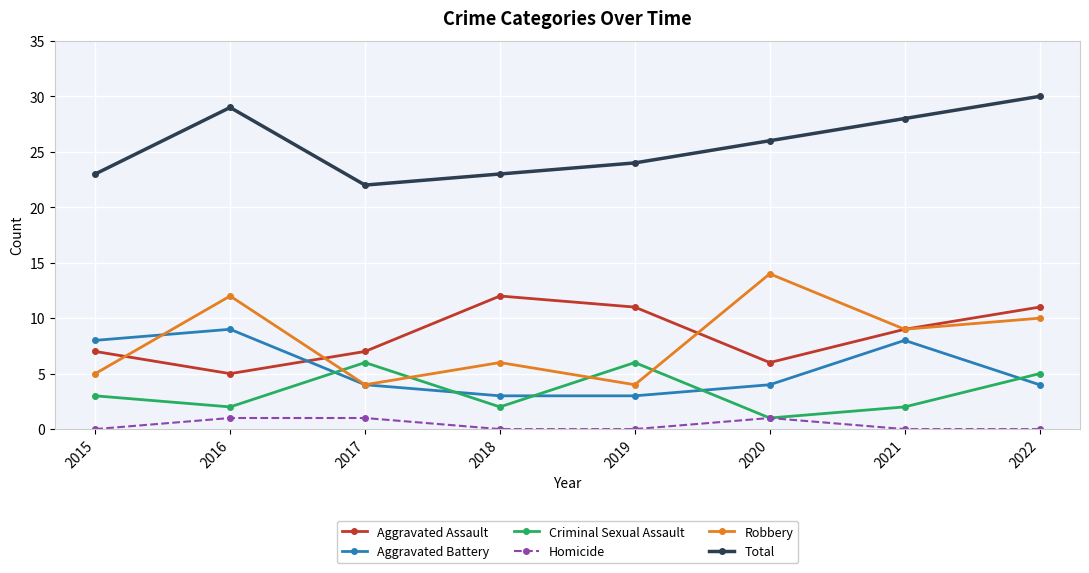

What value does the Robbery series have at 2019?

4